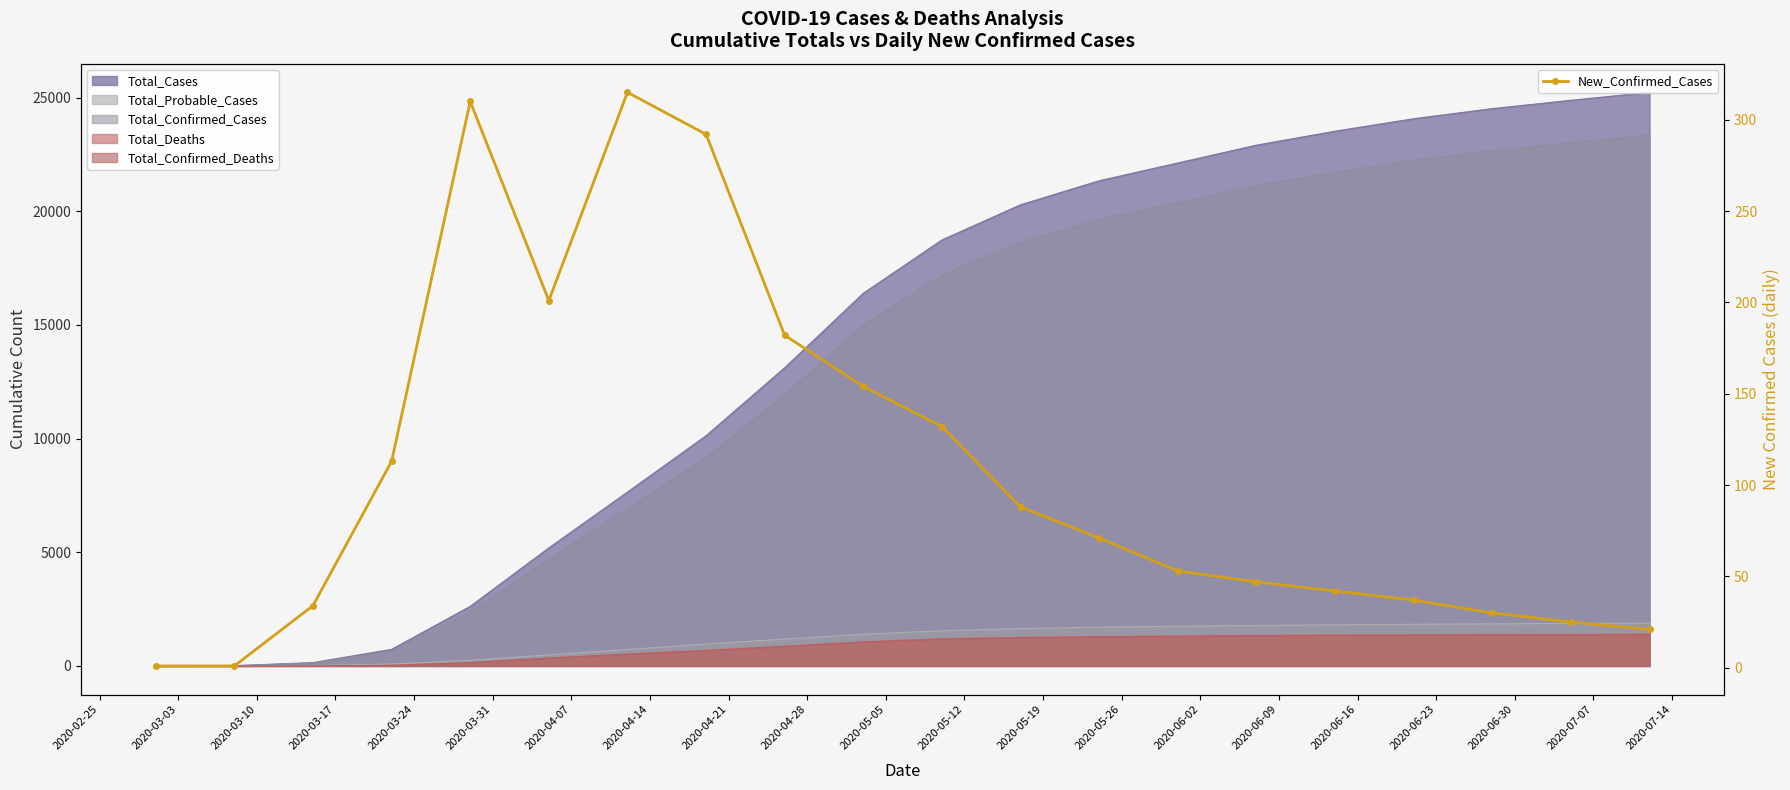

What is the difference between the second highest and second lowest values?

309